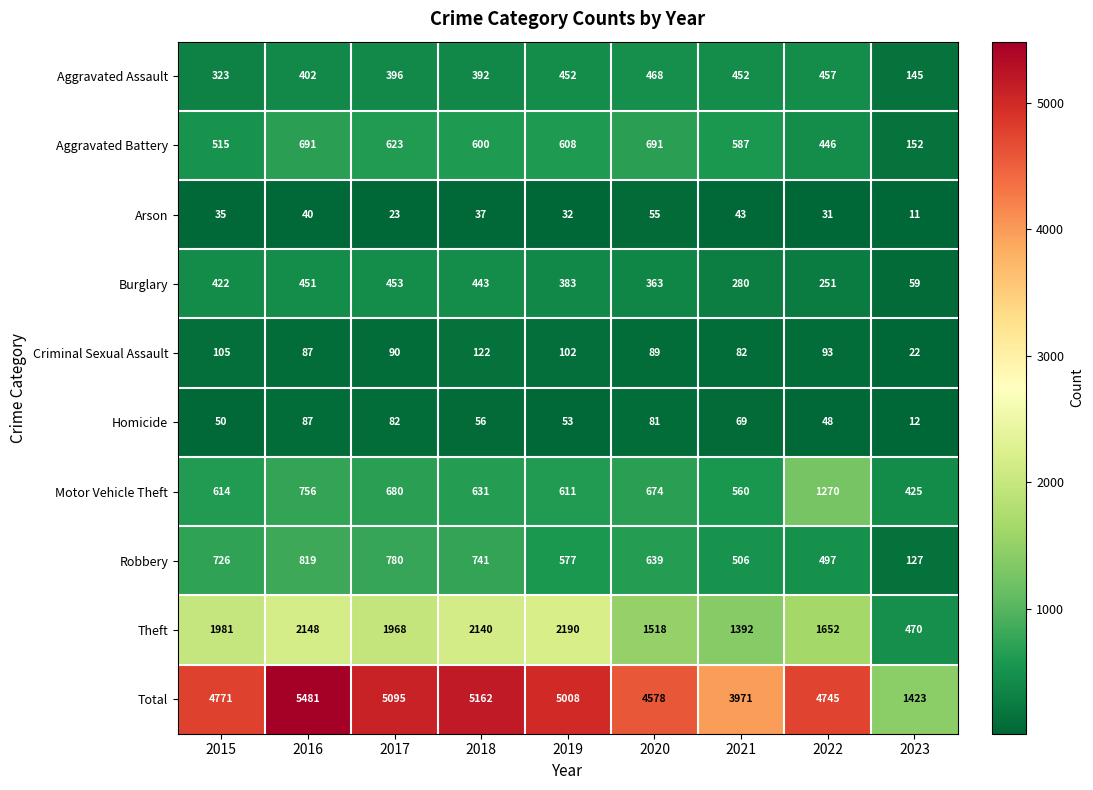

The Homicide series shows 3 at 2023. True or false?

False